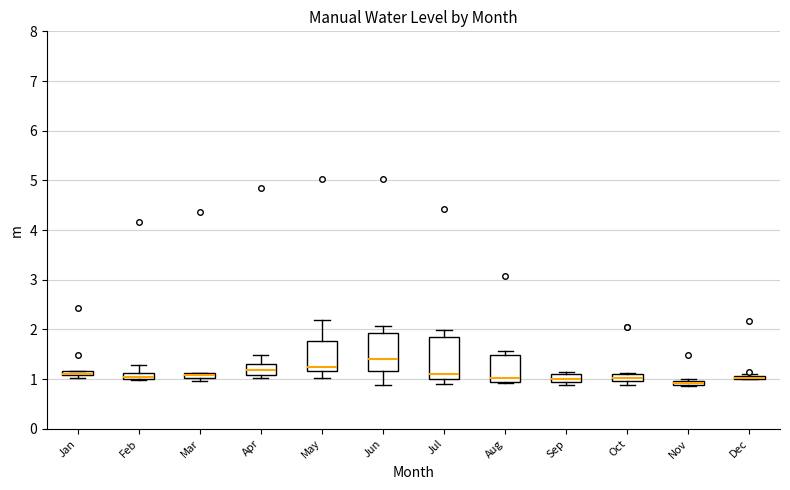

Which box is the tallest, from its lower edge to its upper edge?

Jul